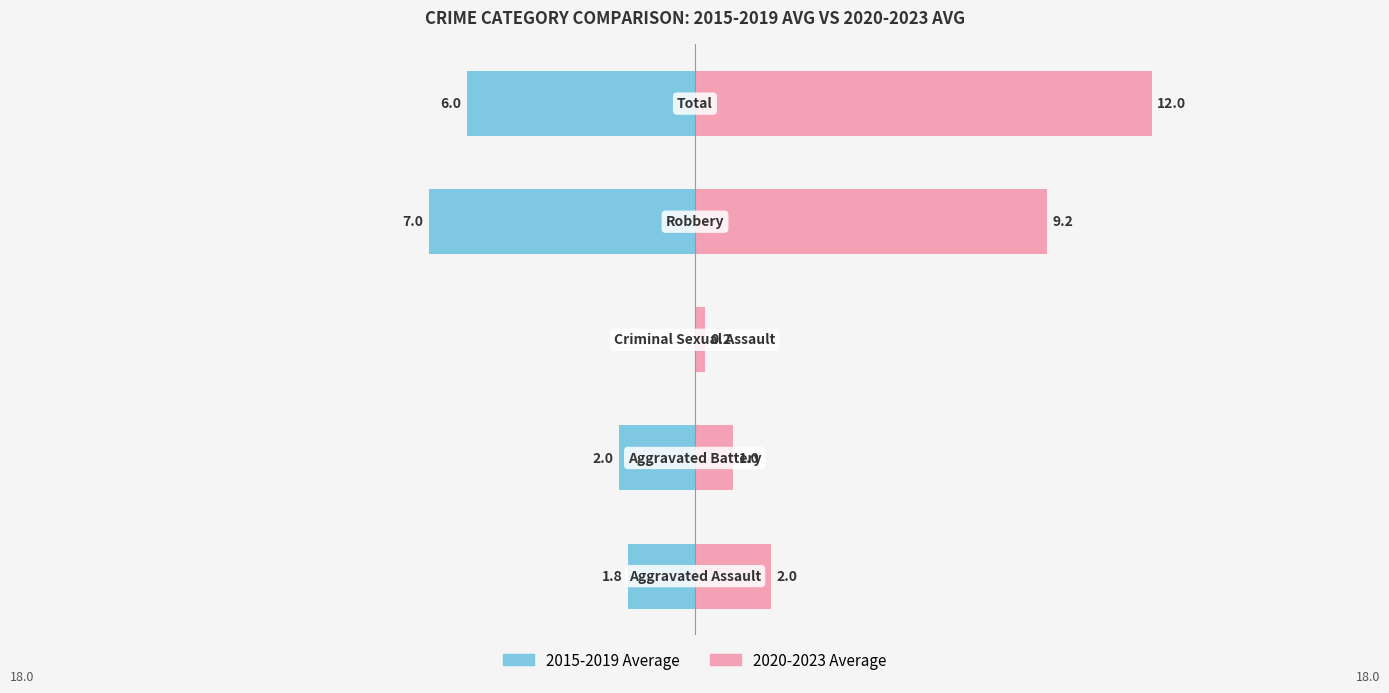

What is the highest value of the 2020-2023 Average series?

12.0